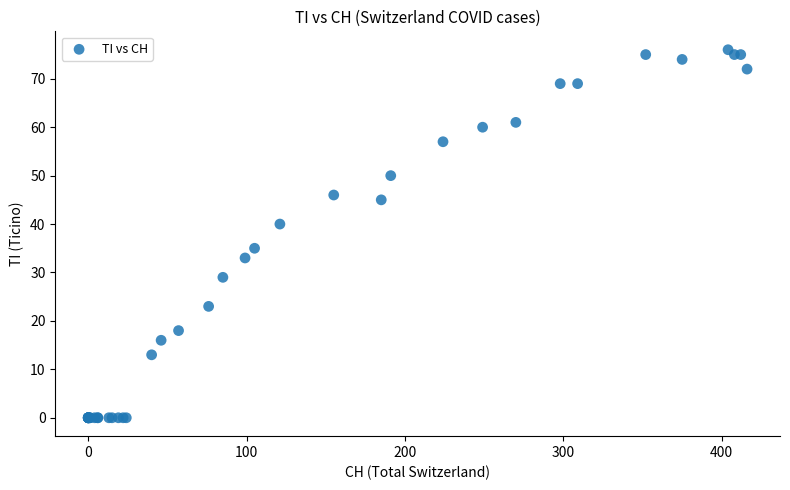

What Y value in the scatter plot is closest to 38?

40